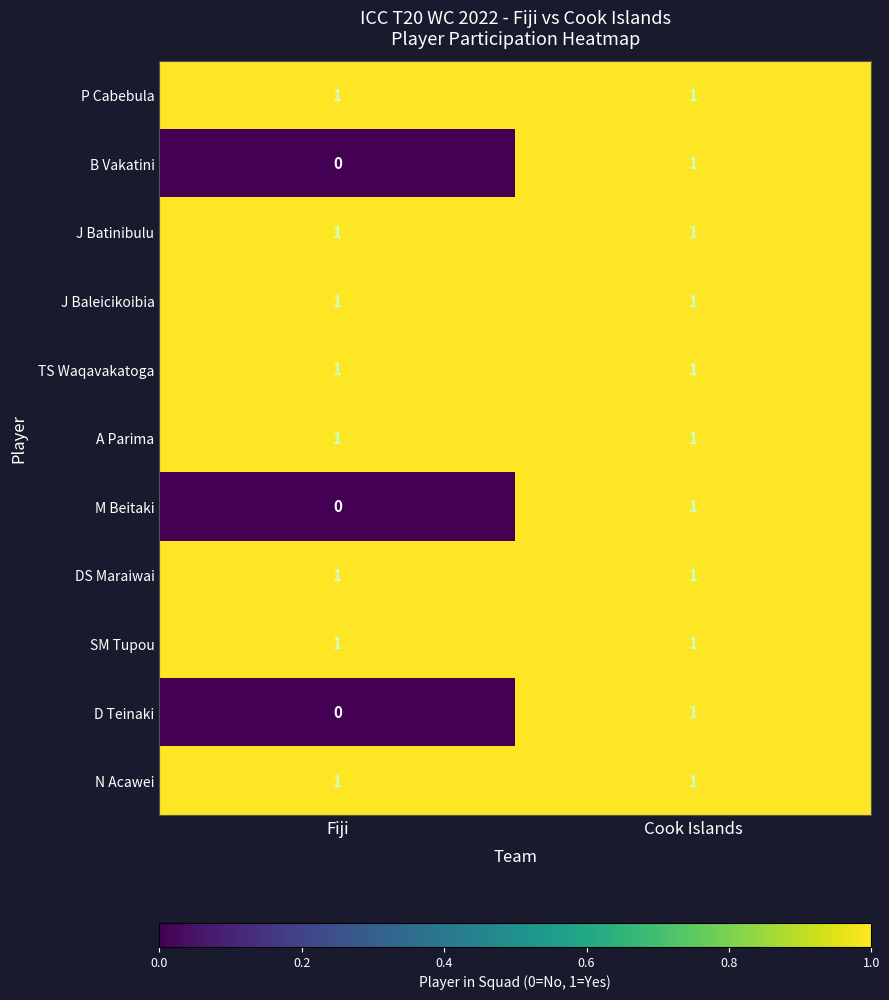

Which label corresponds to the smallest value in the chart?

Fiji